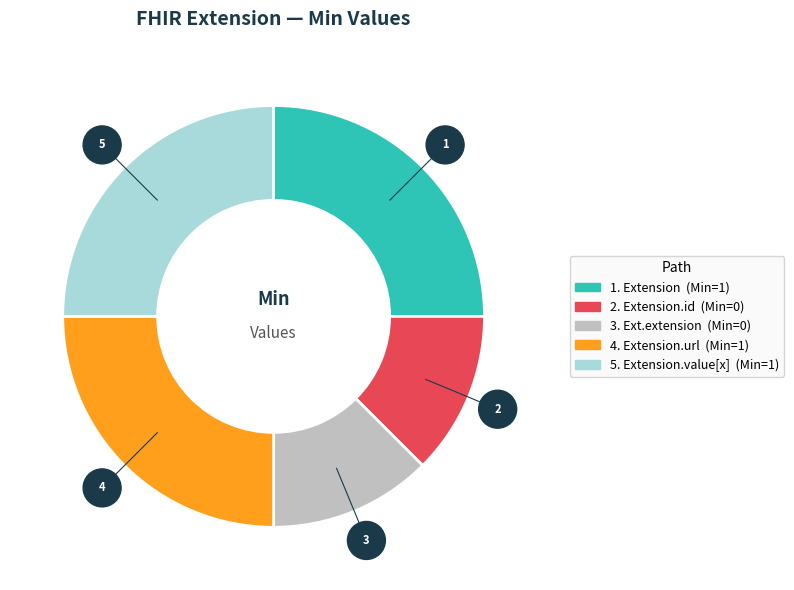

Is there any slice that represents more than half of the pie?

No